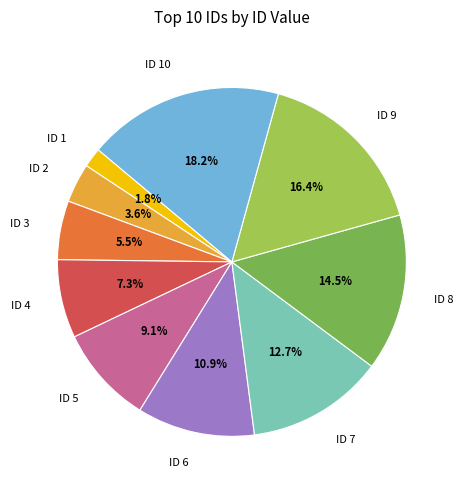

Is it true that ID 6 is 26% of the pie?

False